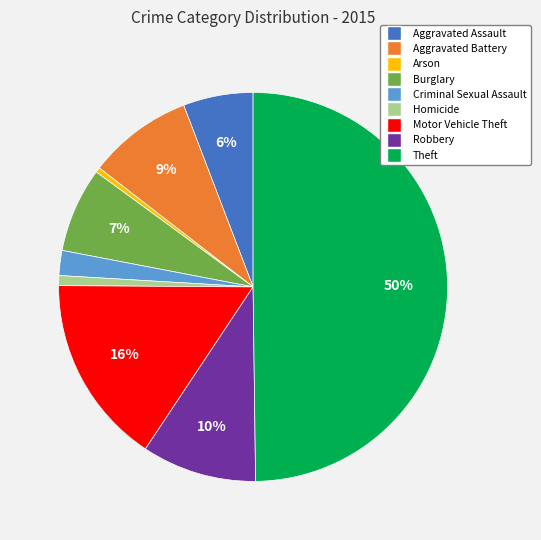

Is it true that Motor Vehicle Theft is 16% of the pie?

True